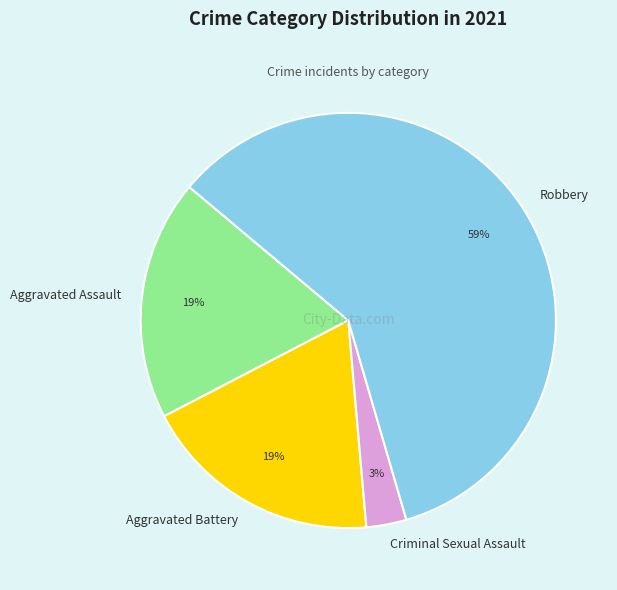

How many segments does this pie chart have?

4